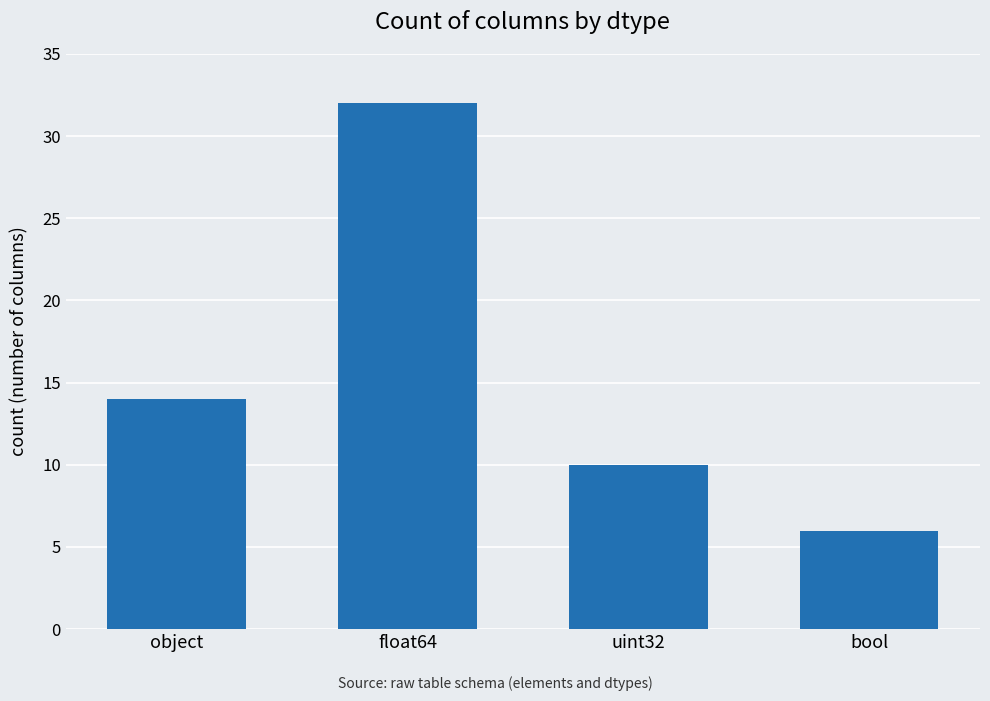

Reading left to right, what are all the values shown in this chart?

object=14	float64=32	uint32=10	bool=6